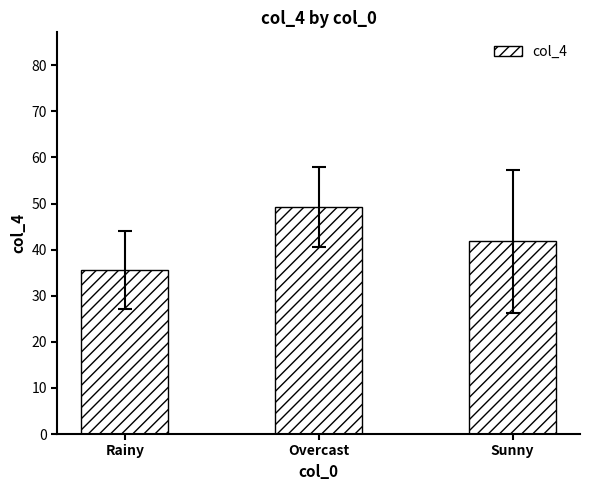

What is the average value?

42.2